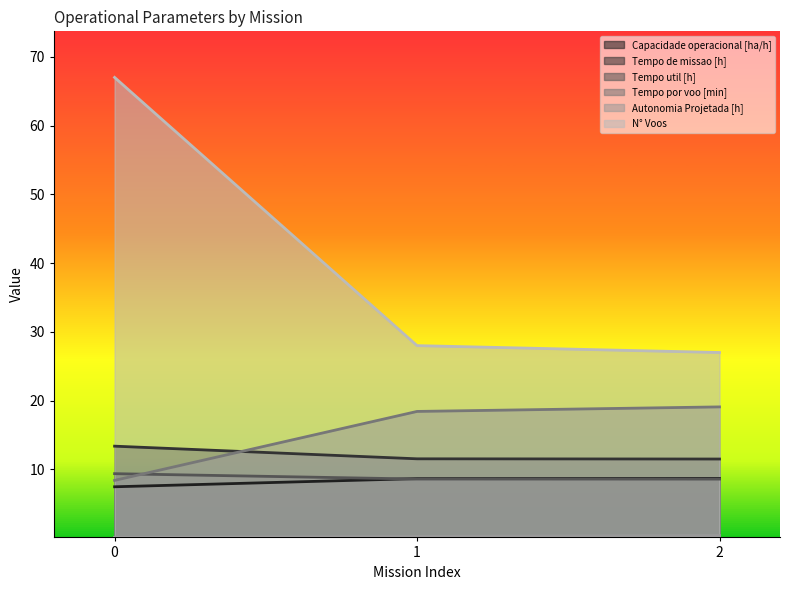

The Autonomia Projetada [h] series shows 0.2 at 0. True or false?

False